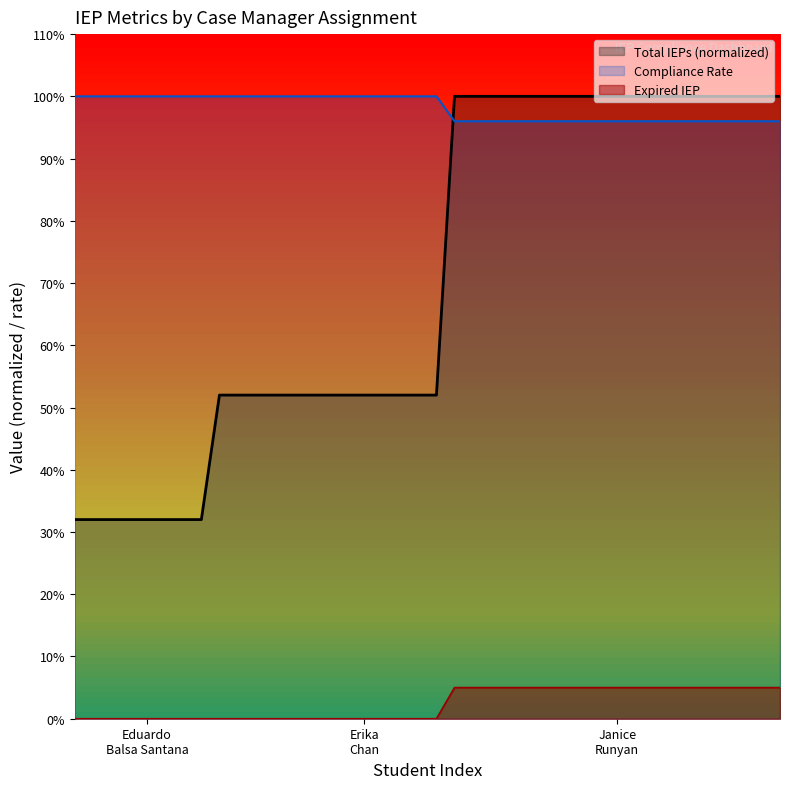

Which series has the largest total across all categories?

Compliance Rate